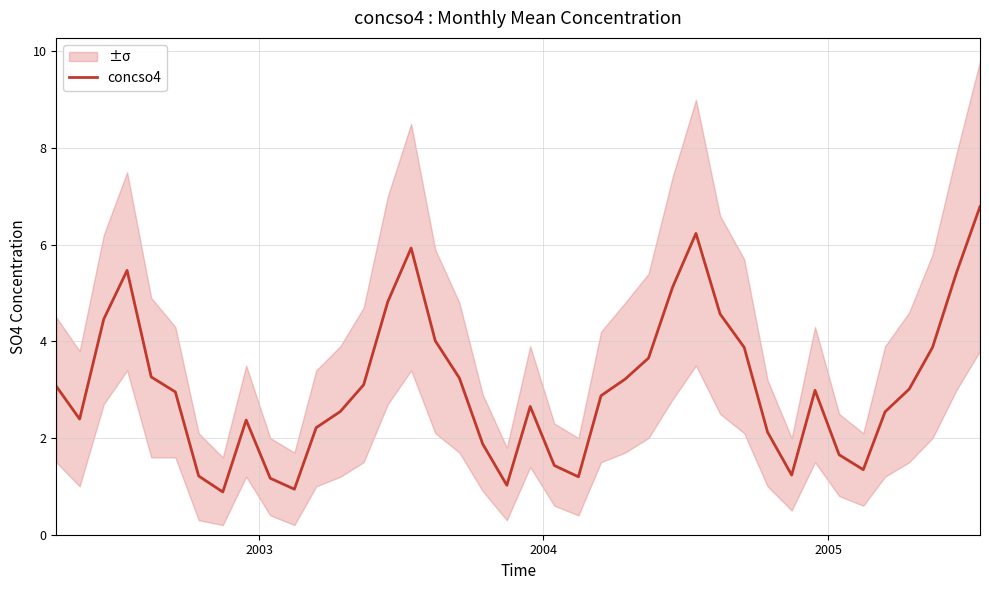

What is the minimum value for concso4?

0.9